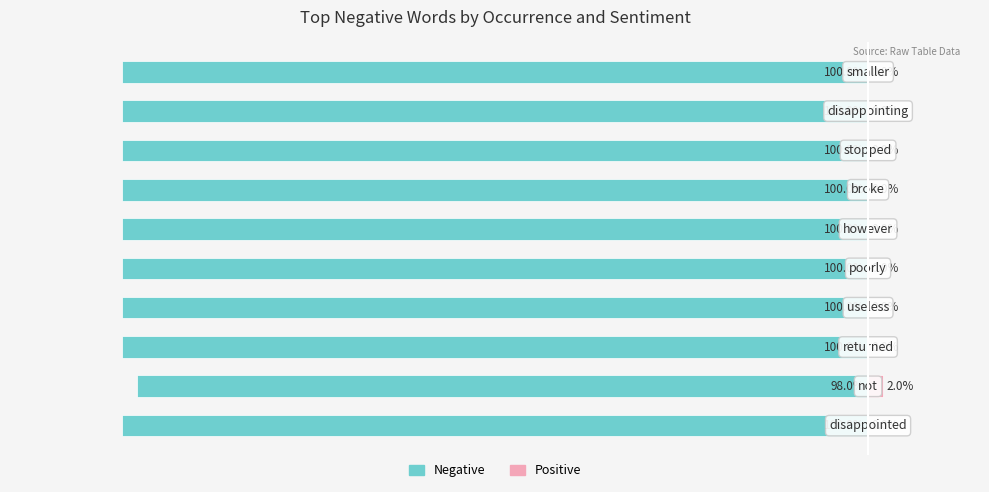

Count the Negative values in the range -100 to -99.

9